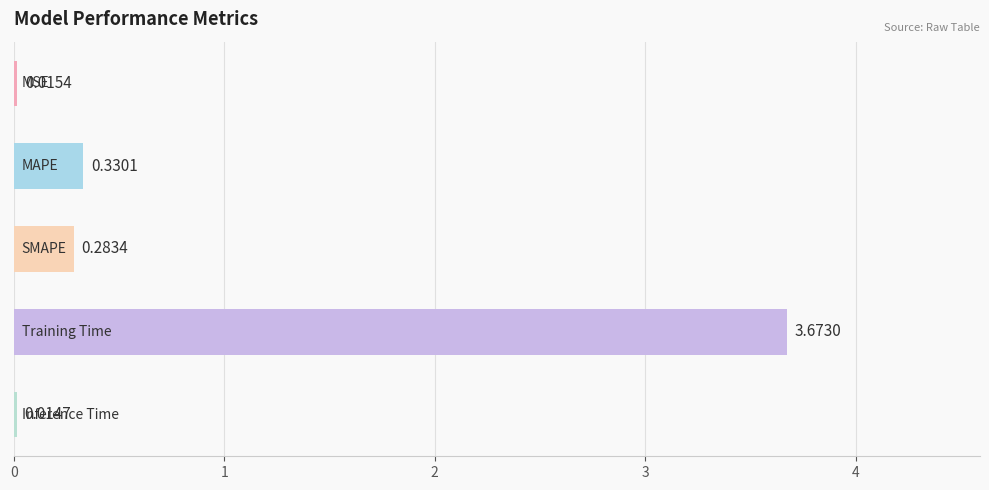

What is the average value?

0.9